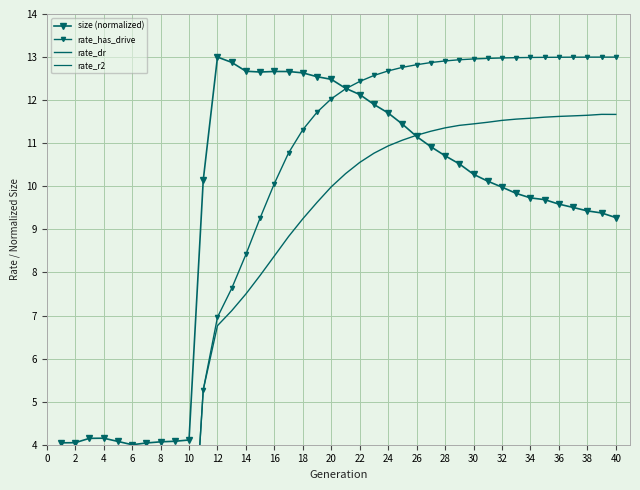

Rank the series at 10 from highest to lowest value.

size (normalized), rate_has_drive, rate_dr, rate_r2